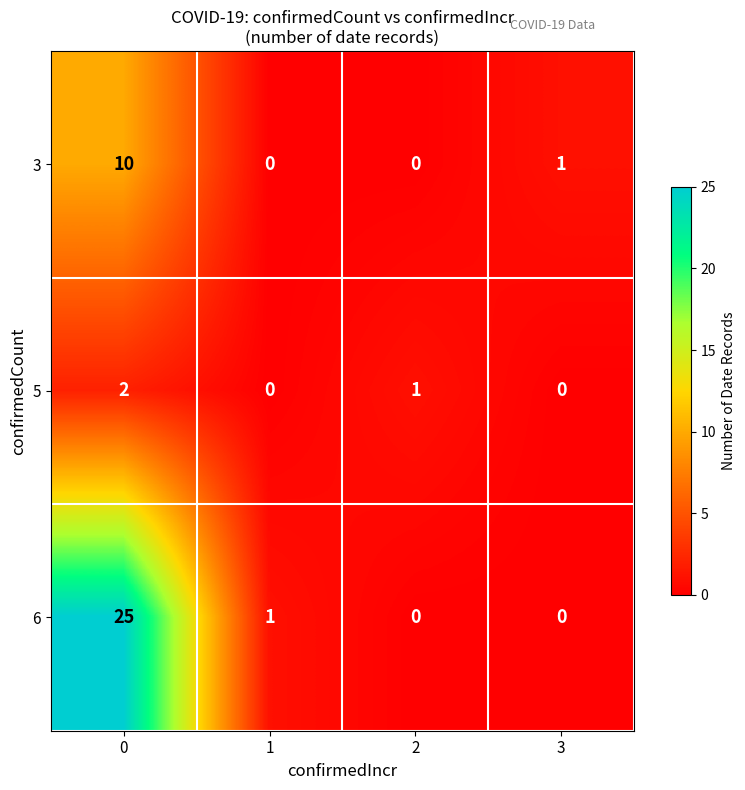

Which series has the largest total across all categories?

6